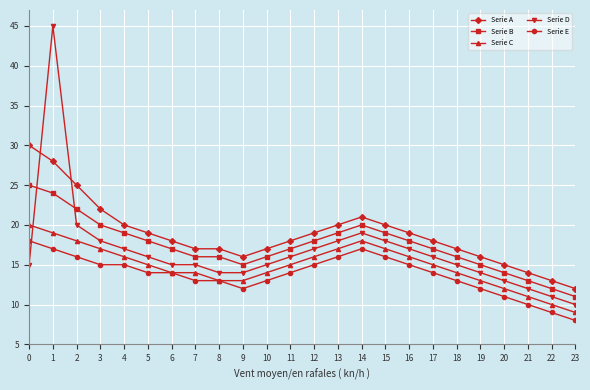

How many times do Serie B and Serie D cross each other?

2